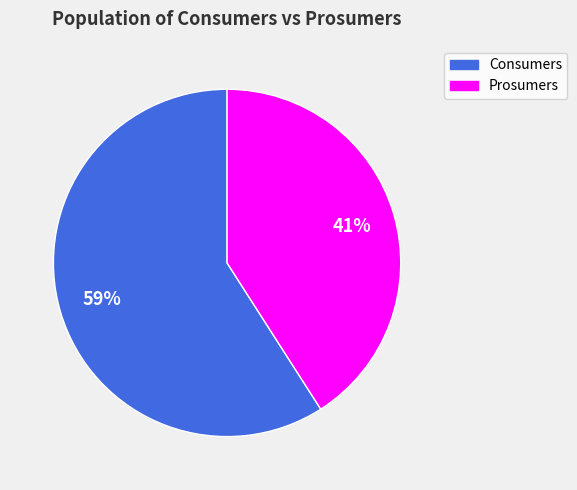

Which slice is the largest?

Consumers